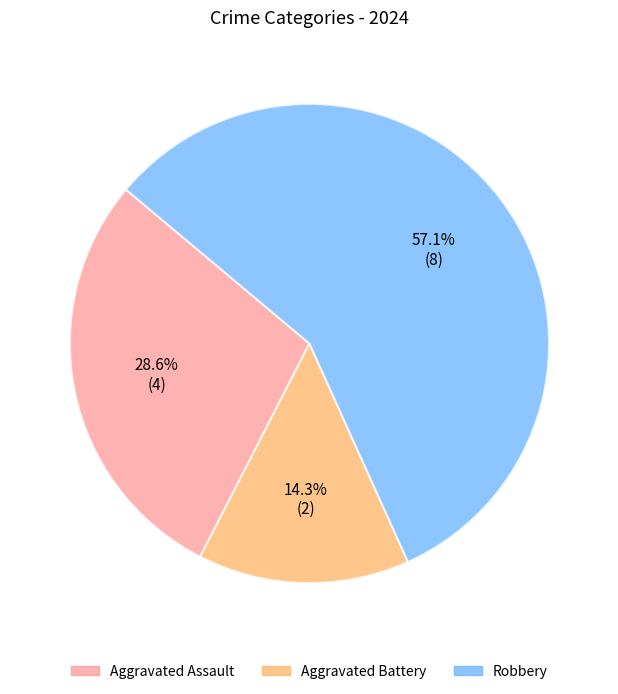

Which category has the smallest portion of the pie?

Aggravated Battery